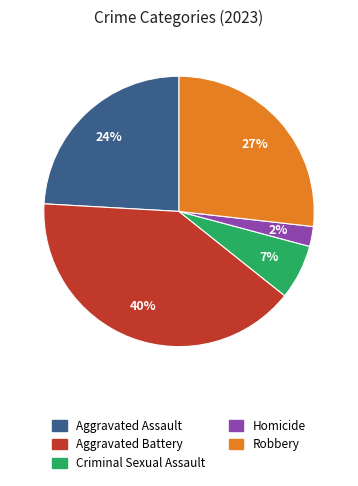

Is the sum of Robbery and Aggravated Battery greater than half?

Yes